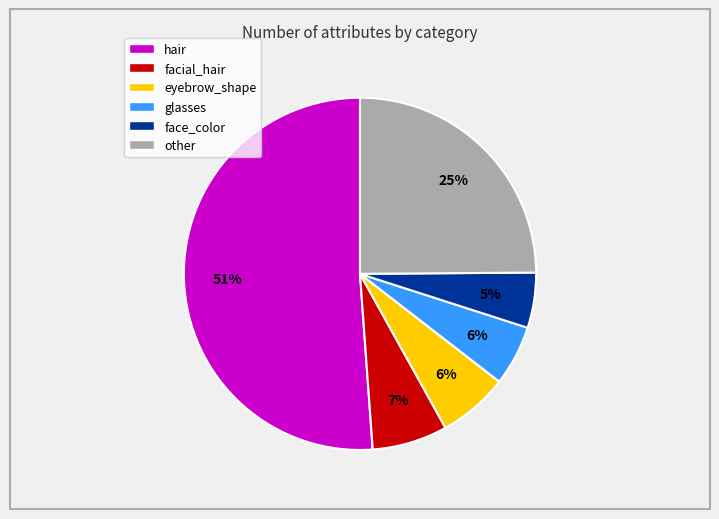

Which slice represents more than half of the pie?

hair